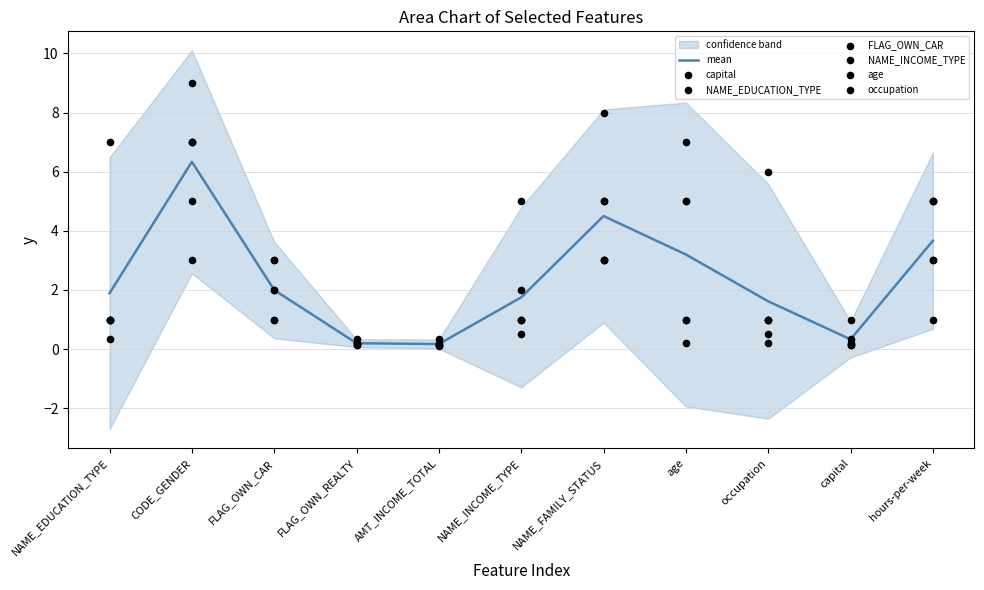

Which series contains the lowest Y value?

NAME_EDUCATION_TYPE